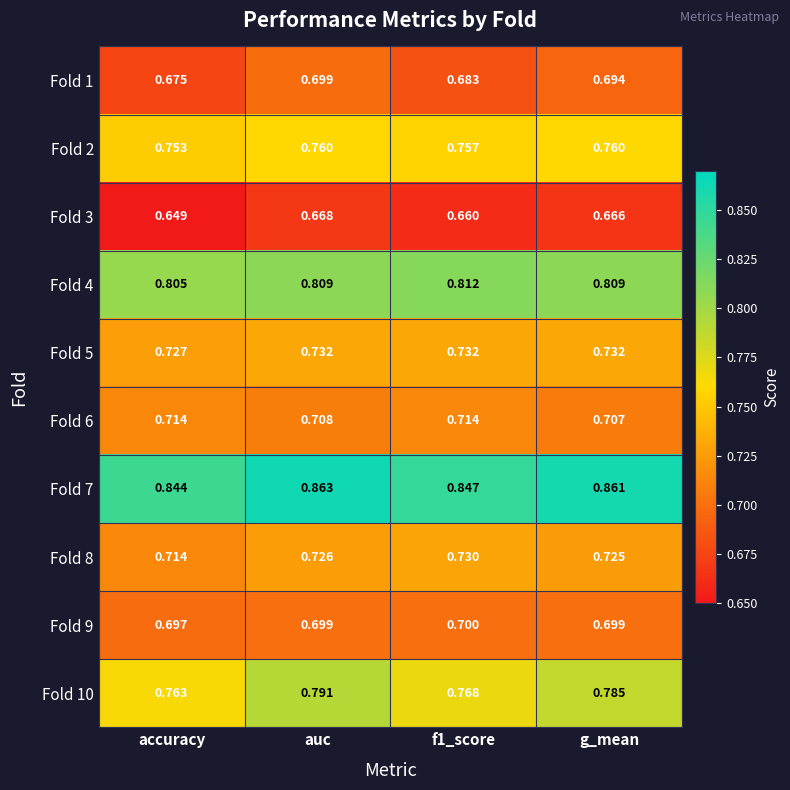

How many series are shown in this chart?

10